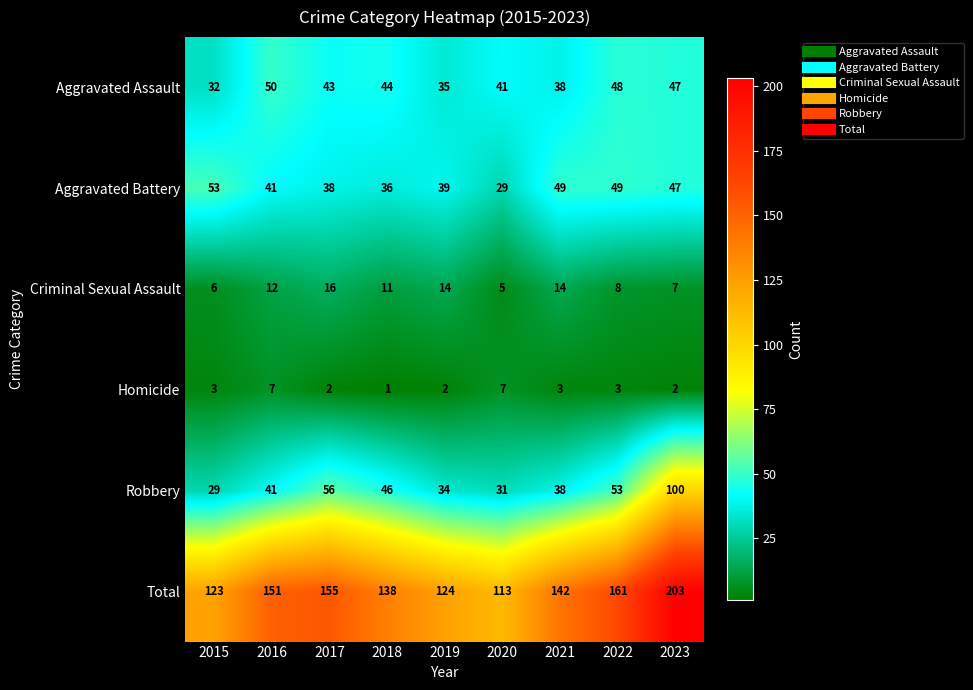

What is the sum of the Criminal Sexual Assault values at 2016 and 2022?

20